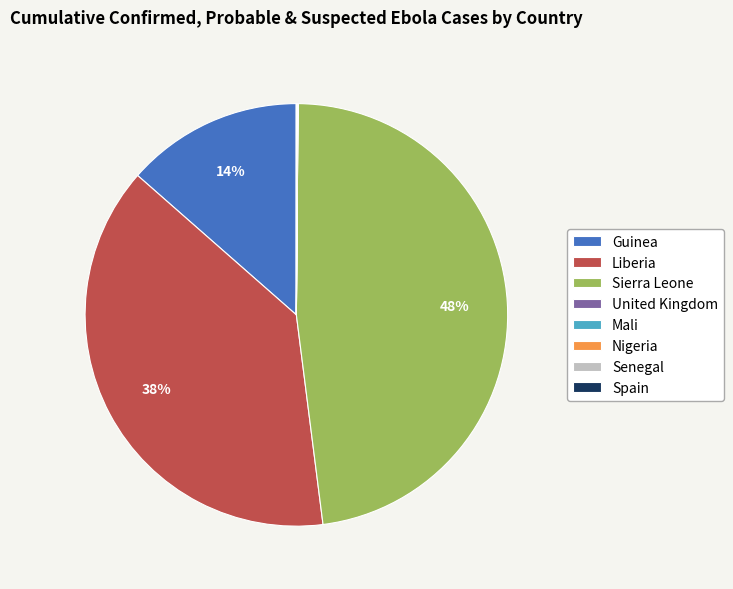

To the nearest percent, what percentage of the pie is Sierra Leone?

48%